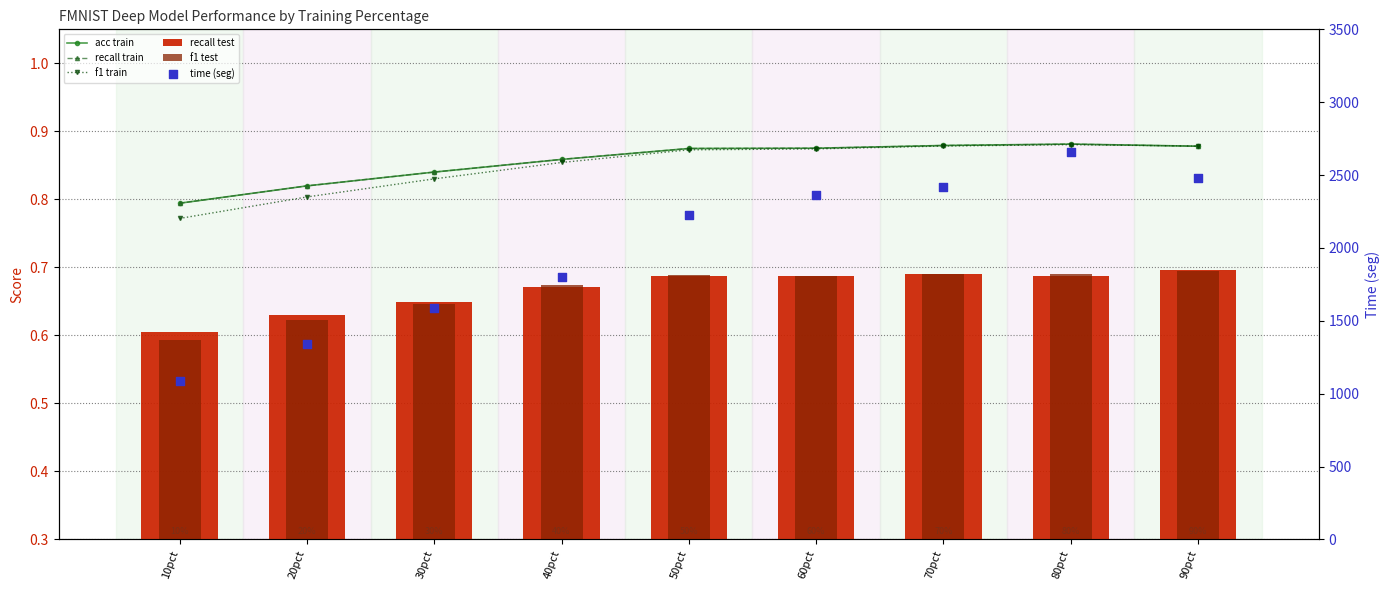

At how many categories does at least one series exceed 398?

9